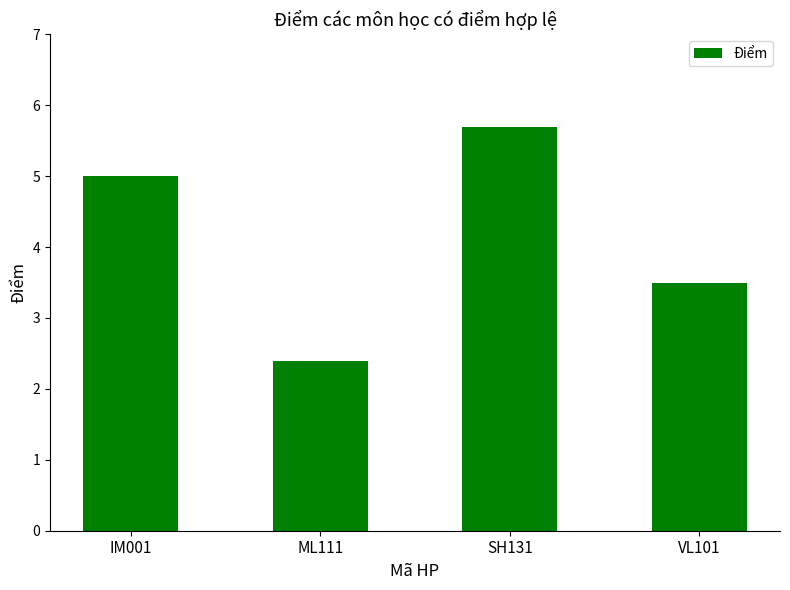

What position from the right is VL101?

1